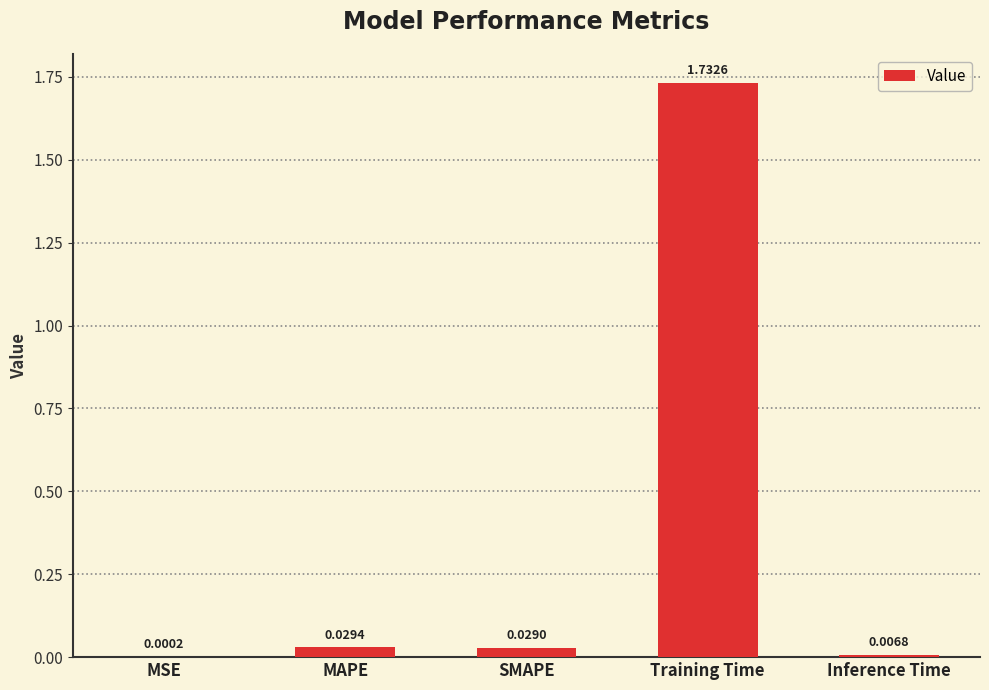

Which has a higher value, Training Time or MAPE?

Training Time